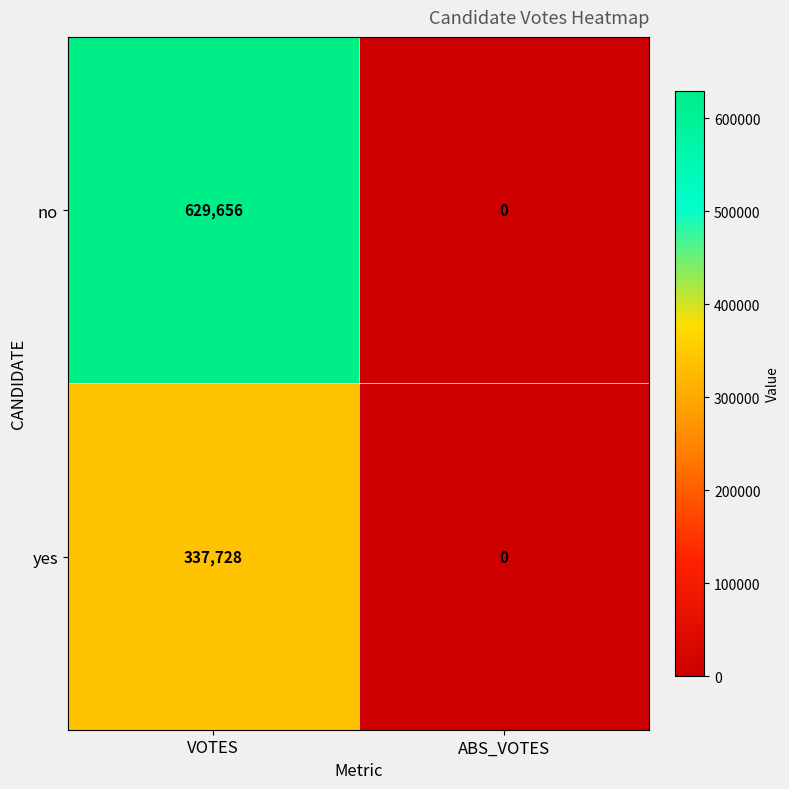

Between VOTES and ABS_VOTES, which series saw the biggest shift?

no